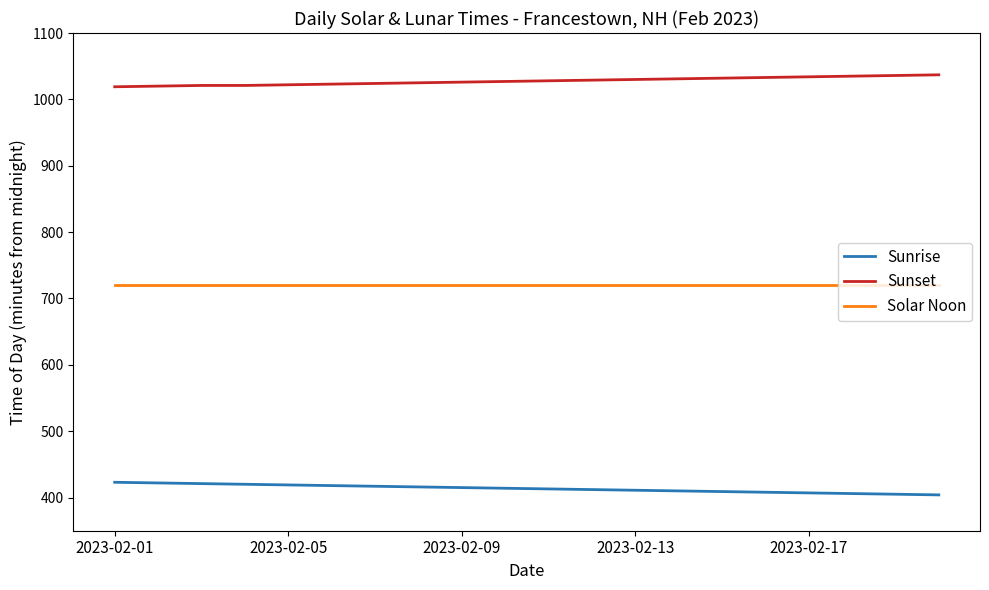

What is the minimum value shown in the chart?

404